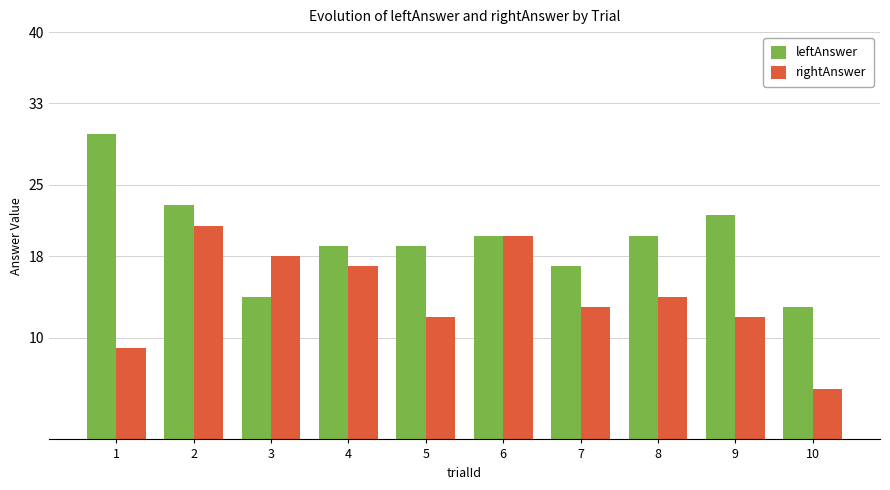

List the series in order of their overall mean, lowest first.

rightAnswer, leftAnswer